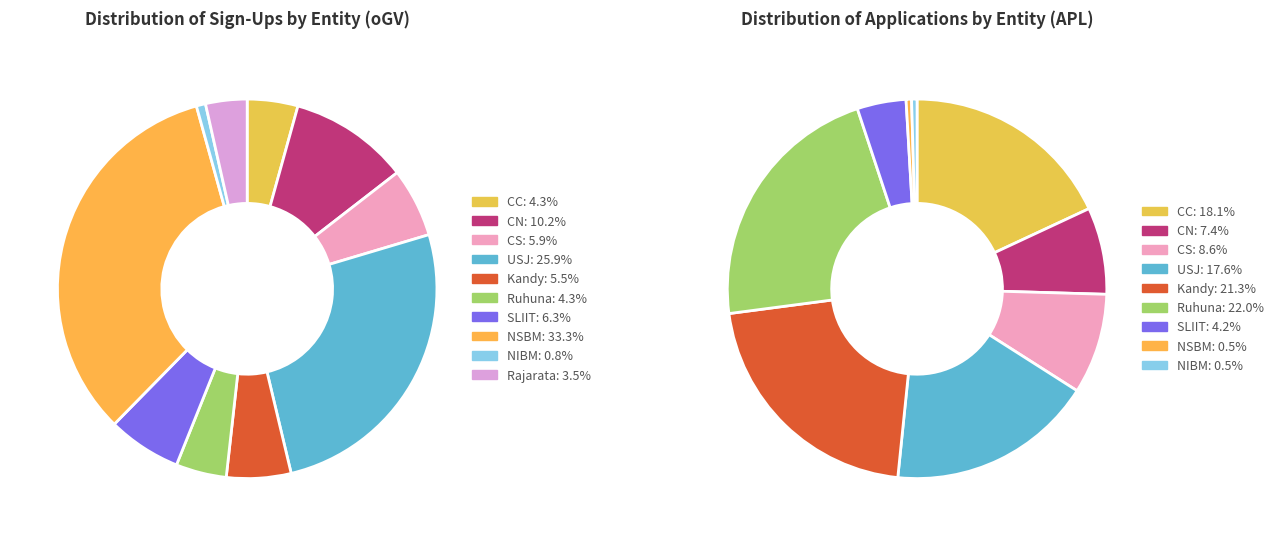

What percentage do NSBM and Ruhuna together represent?

37.6%